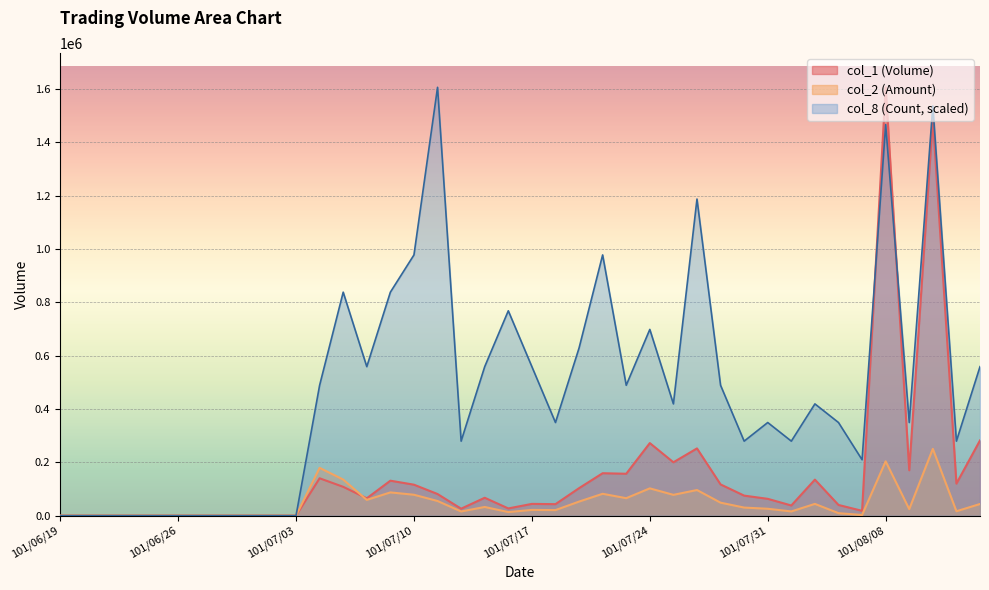

Is it true that col_1 equals 38000.0 at 101/08/01?

True